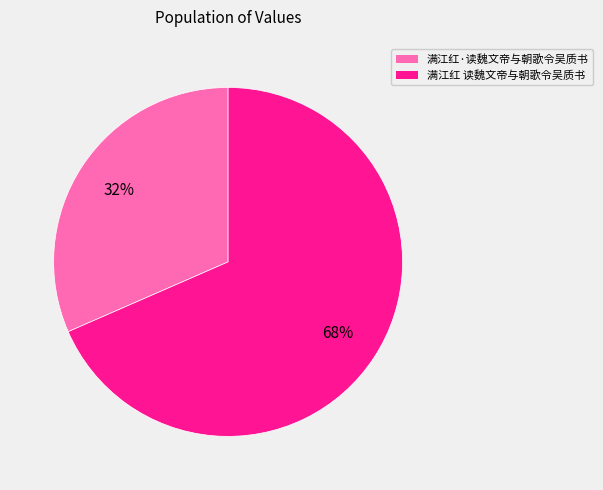

Is 满江红 读魏文帝与朝歌令吴质书 the majority of the pie?

Yes